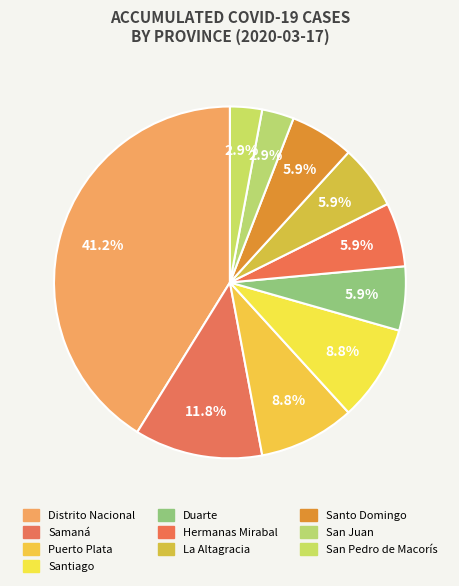

What is the smallest slice in the pie chart?

San Juan